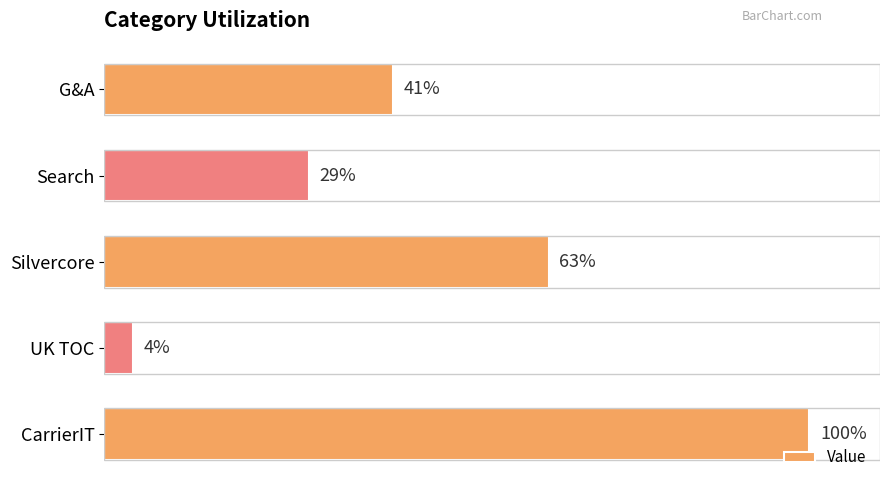

Which category has the lowest value across all series?

UK TOC